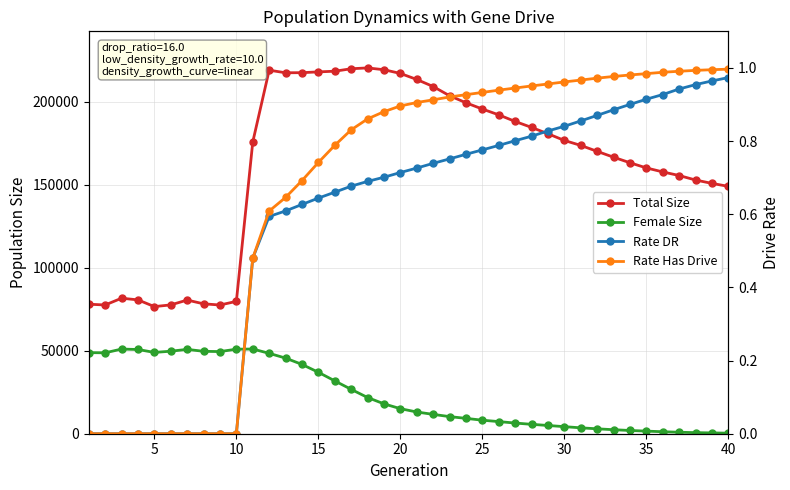

Reading left to right, list all the values displayed in this chart.

Total Size: 78019.0	77562.0	81636.0	80627.0	76577.0	77615.0	80520.0	78251.0	77541.0	79732.0	175758.0	219000.0	217440.0	217503.0	217975.0	218385.0	219866.0	220369.0	219282.0	217039.0	213407.0	209149.0	203608.0	199375.0	195586.0	192089.0	188117.0	184525.0	180708.0	176675.0	173681.0	170100.0	166582.0	163232.0	160126.0	157717.0	155543.0	152835.0	150800.0	149019.0
Female Size: 48845.0	48748.0	50997.0	50741.0	48979.0	49712.0	50812.0	49643.0	49488.0	50926.0	51018.0	48428.0	45549.0	41758.0	37011.0	31831.0	26730.0	21816.0	17999.0	15085.0	13088.0	11656.0	10307.0	9253.0	8144.0	7306.0	6427.0	5661.0	4966.0	4256.0	3551.0	2960.0	2420.0	1954.0	1568.0	1199.0	886.0	656.0	492.0	339.0
Rate DR: 0.0	0.0	0.0	0.0	0.0	0.0	0.0	0.0	0.0	0.0	0.5	0.6	0.6	0.6	0.6	0.7	0.7	0.7	0.7	0.7	0.7	0.7	0.8	0.8	0.8	0.8	0.8	0.8	0.8	0.8	0.9	0.9	0.9	0.9	0.9	0.9	0.9	1.0	1.0	1.0
Rate Has Drive: 0.0	0.0	0.0	0.0	0.0	0.0	0.0	0.0	0.0	0.0	0.5	0.6	0.6	0.7	0.7	0.8	0.8	0.9	0.9	0.9	0.9	0.9	0.9	0.9	0.9	0.9	0.9	1.0	1.0	1.0	1.0	1.0	1.0	1.0	1.0	1.0	1.0	1.0	1.0	1.0